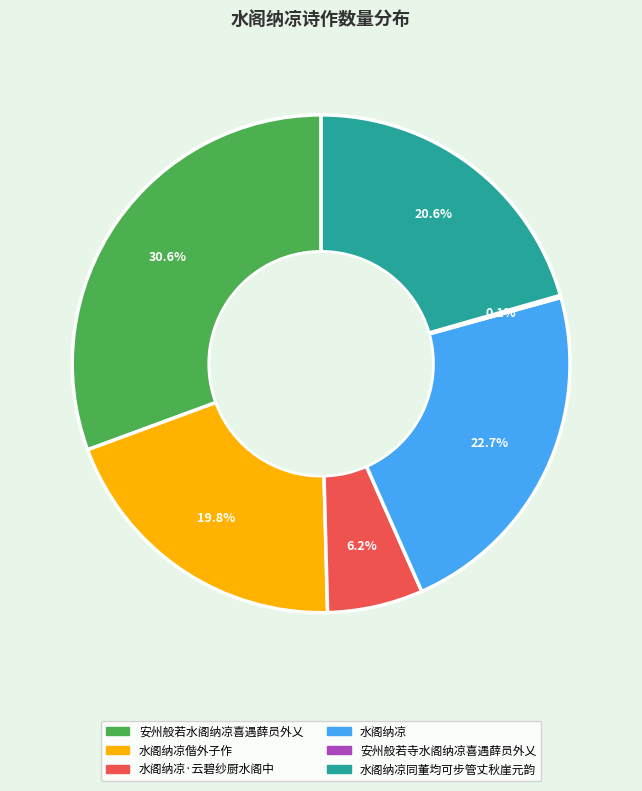

Is there any slice that represents more than half of the pie?

No